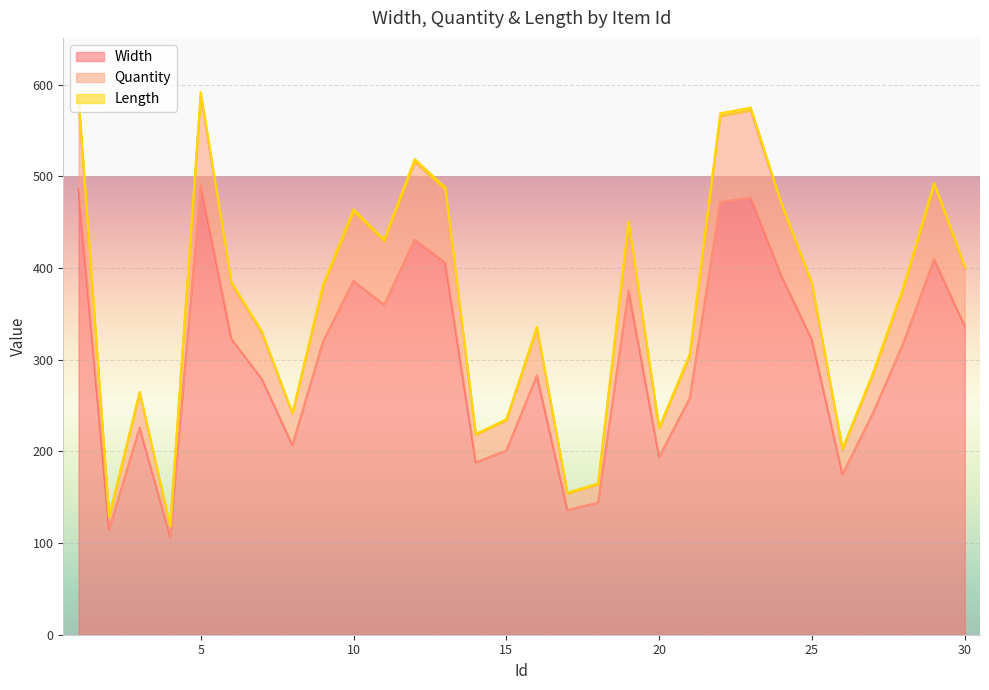

What is the highest value of the Width series?

491